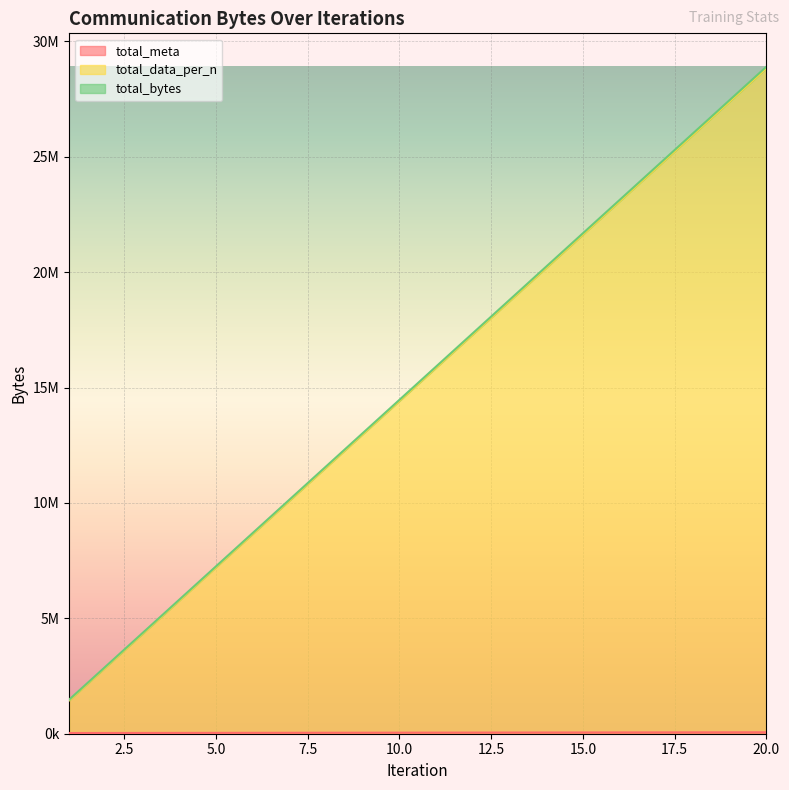

Count the number of data series in this chart.

3